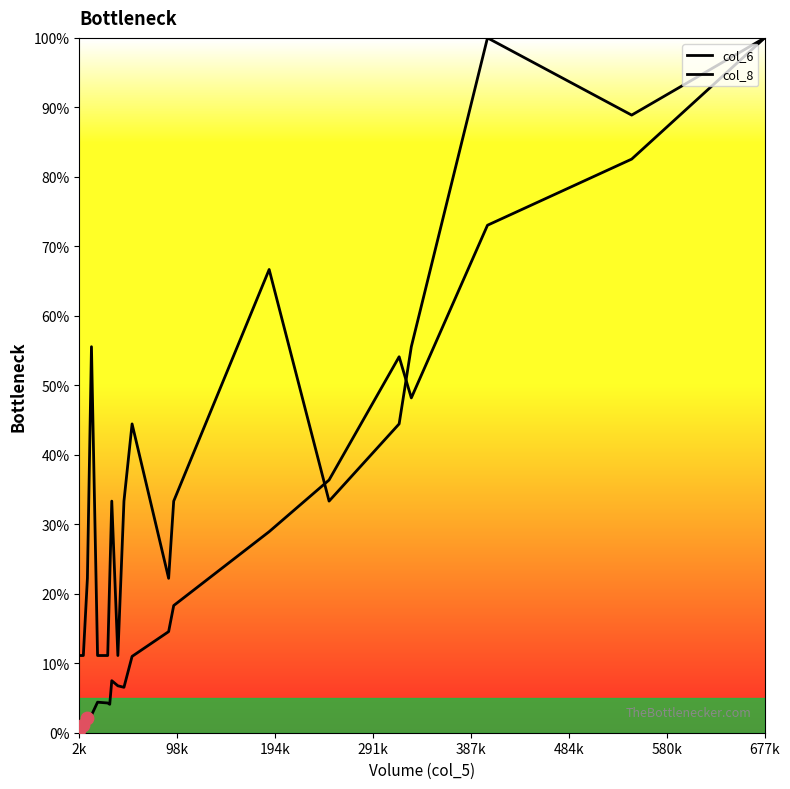

How many lines are shown in the chart?

2